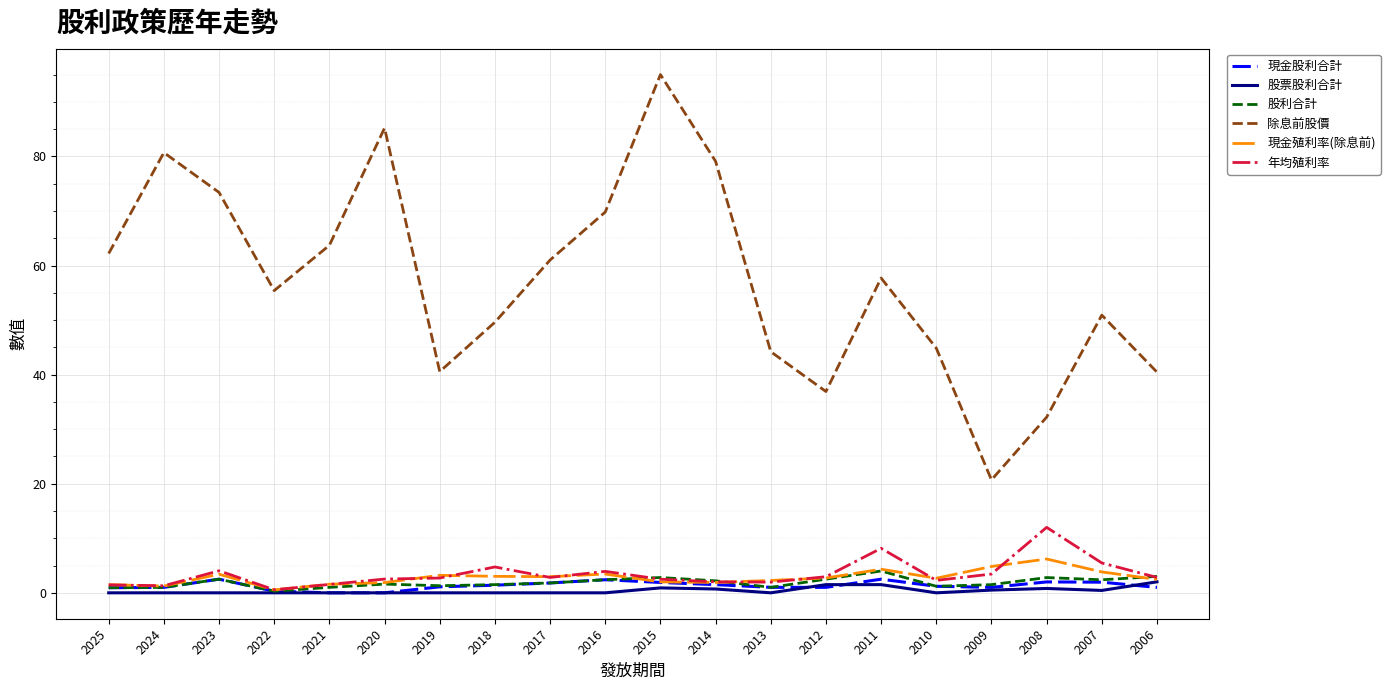

Count the number of categories in the chart.

20